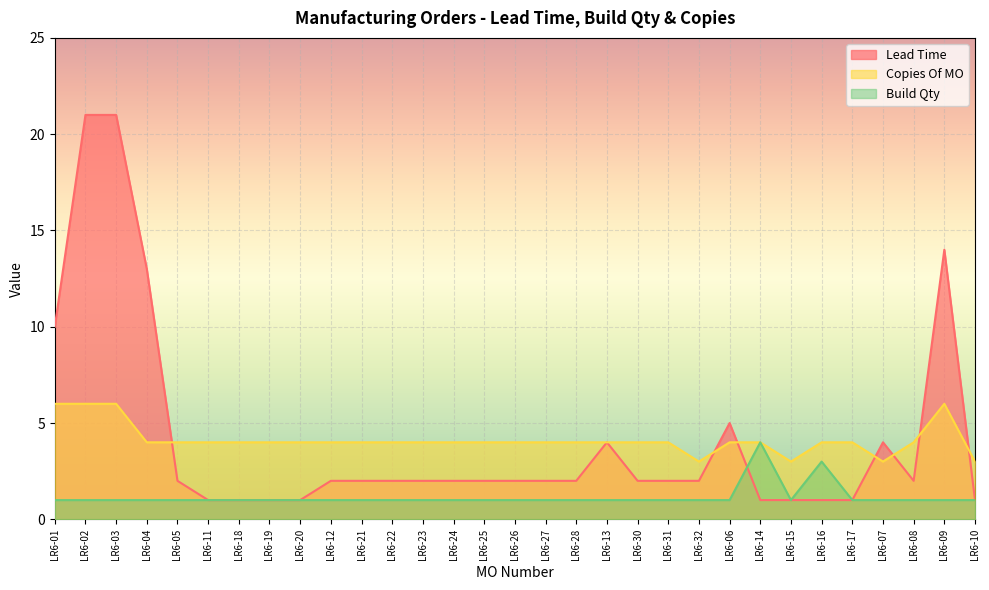

Which series has the largest range (max minus min)?

Lead Time